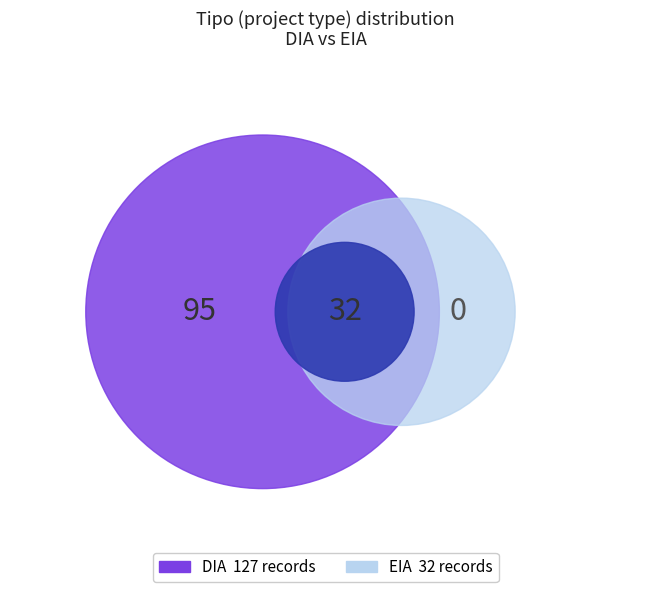

True or false: DIA accounts for 86% of the total.

False